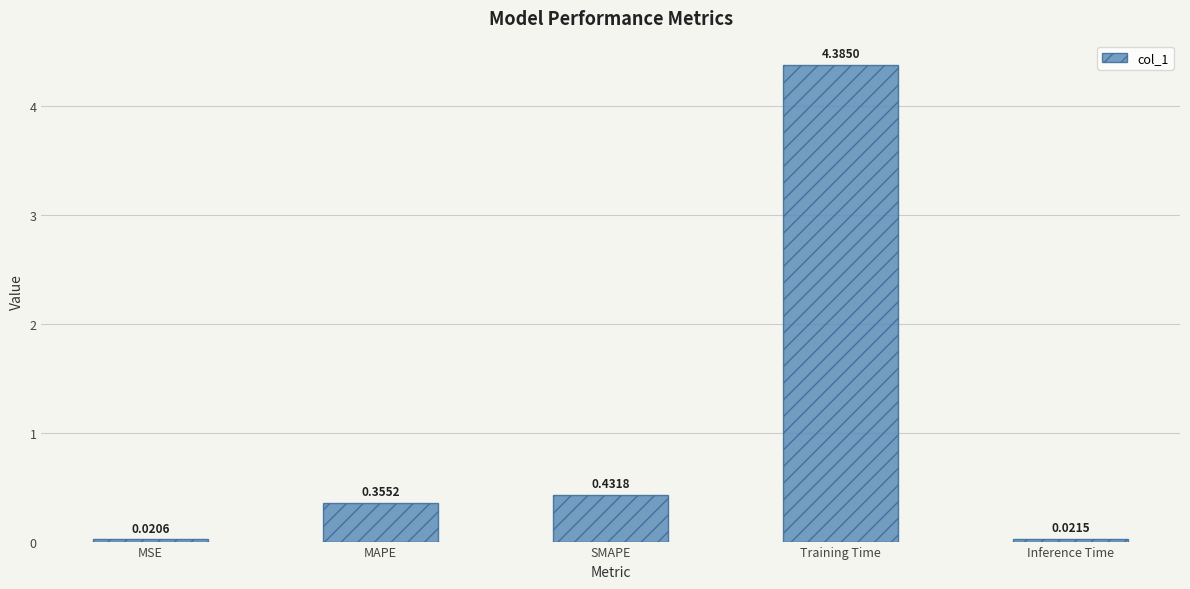

What is the average value?

1.0